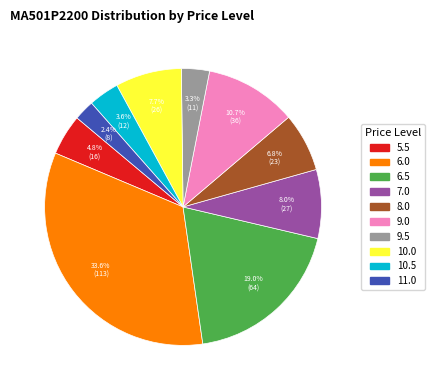

To the nearest percent, what is the combined percentage of 10.5 and 11.0?

6%